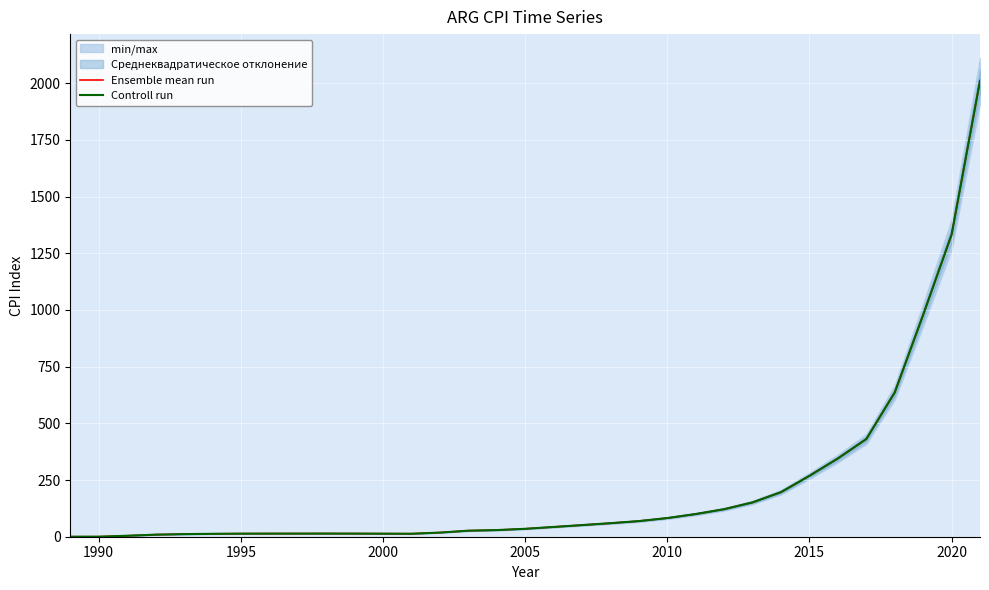

What is the highest value of the Ensemble mean run series?

2010.2